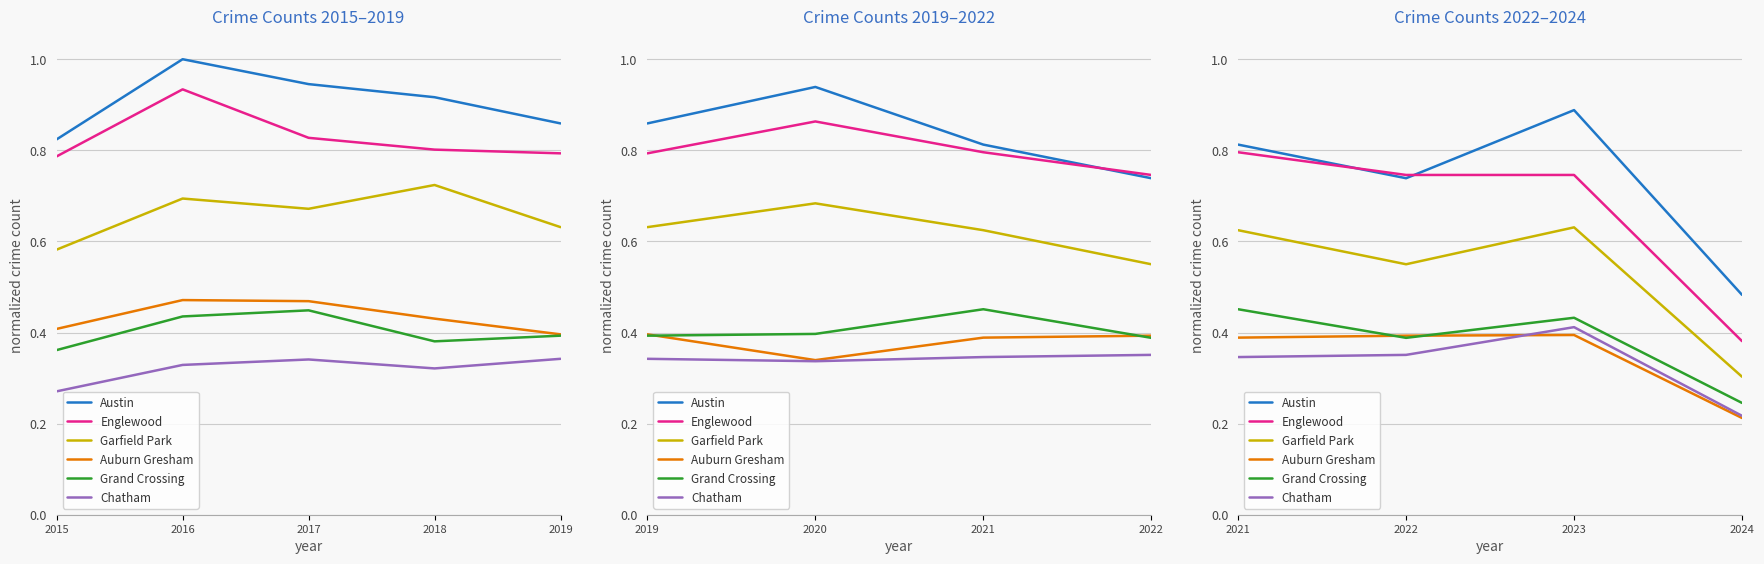

Does the chart display data point markers on the line(s)?

No